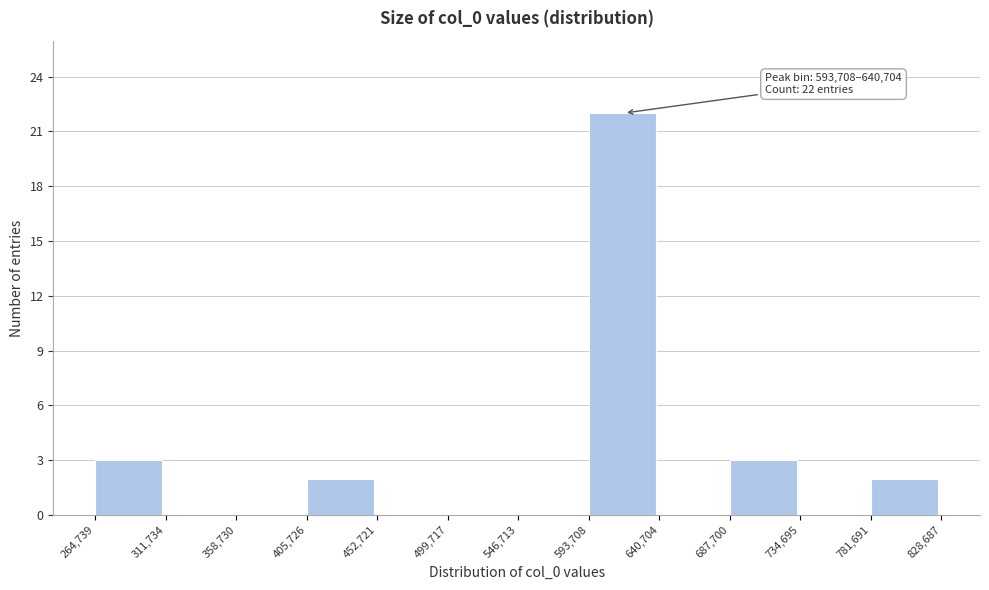

Over which range of the x-axis is the bar tallest?

593,708 to 640,704